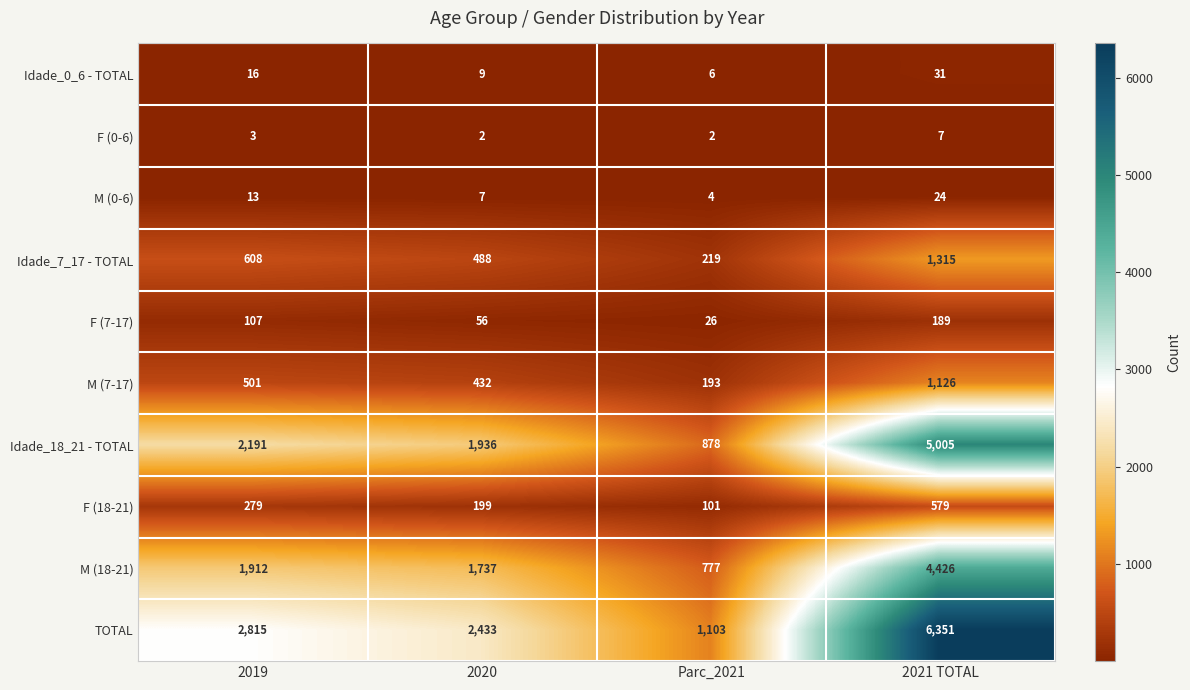

How many distinct data groups are displayed?

10